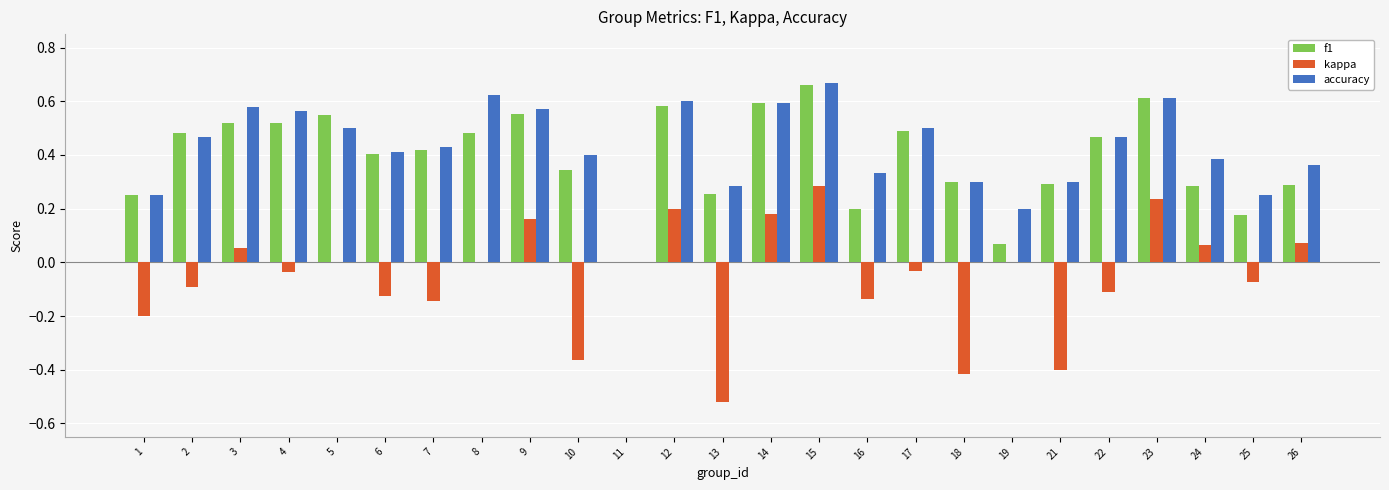

At which category is the sum across all series the highest?

15